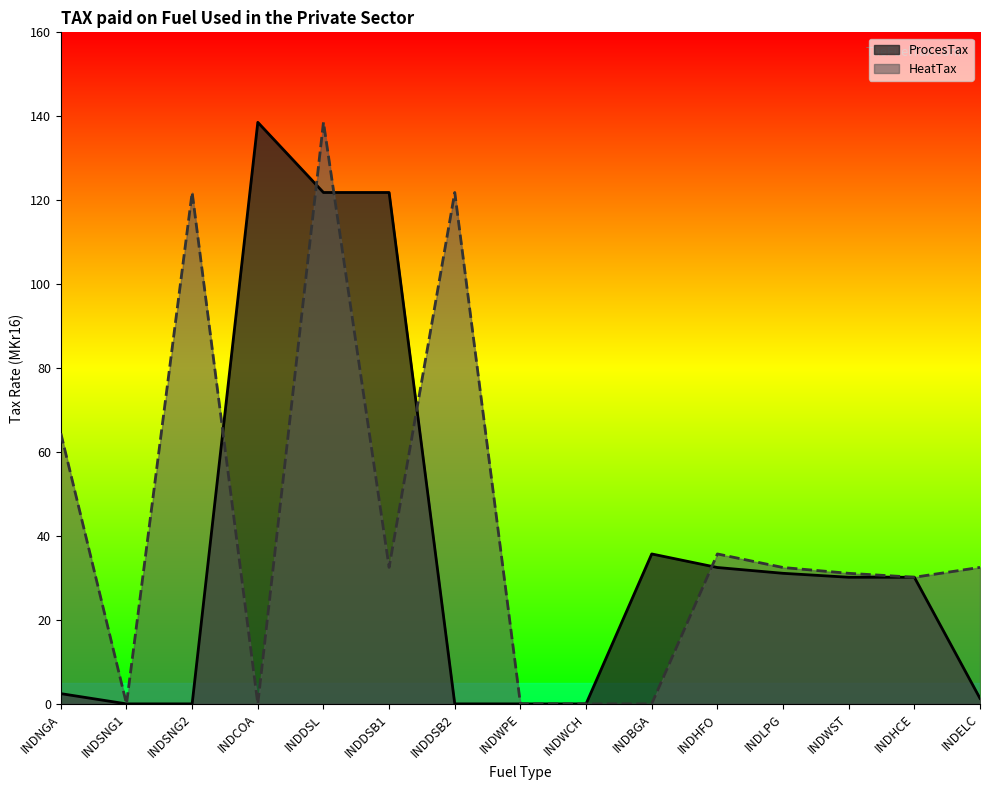

Which series has the widest spread of values?

ProcesTax